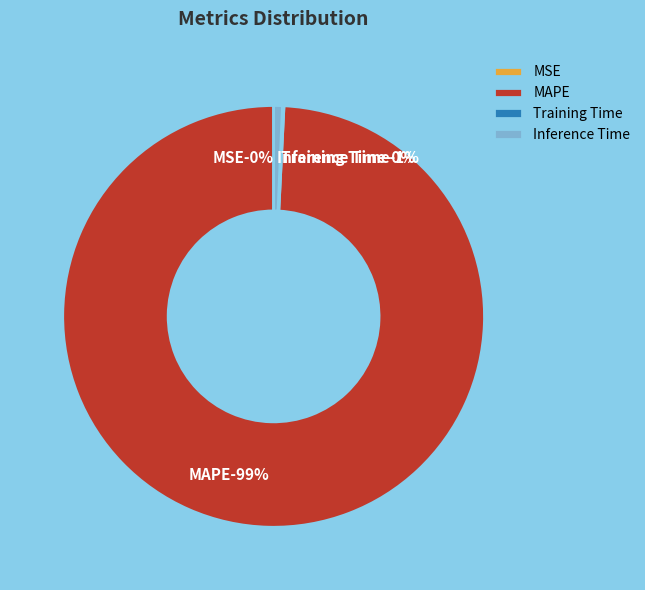

Combined, what portion of the pie is MSE and Inference Time?

0.7%